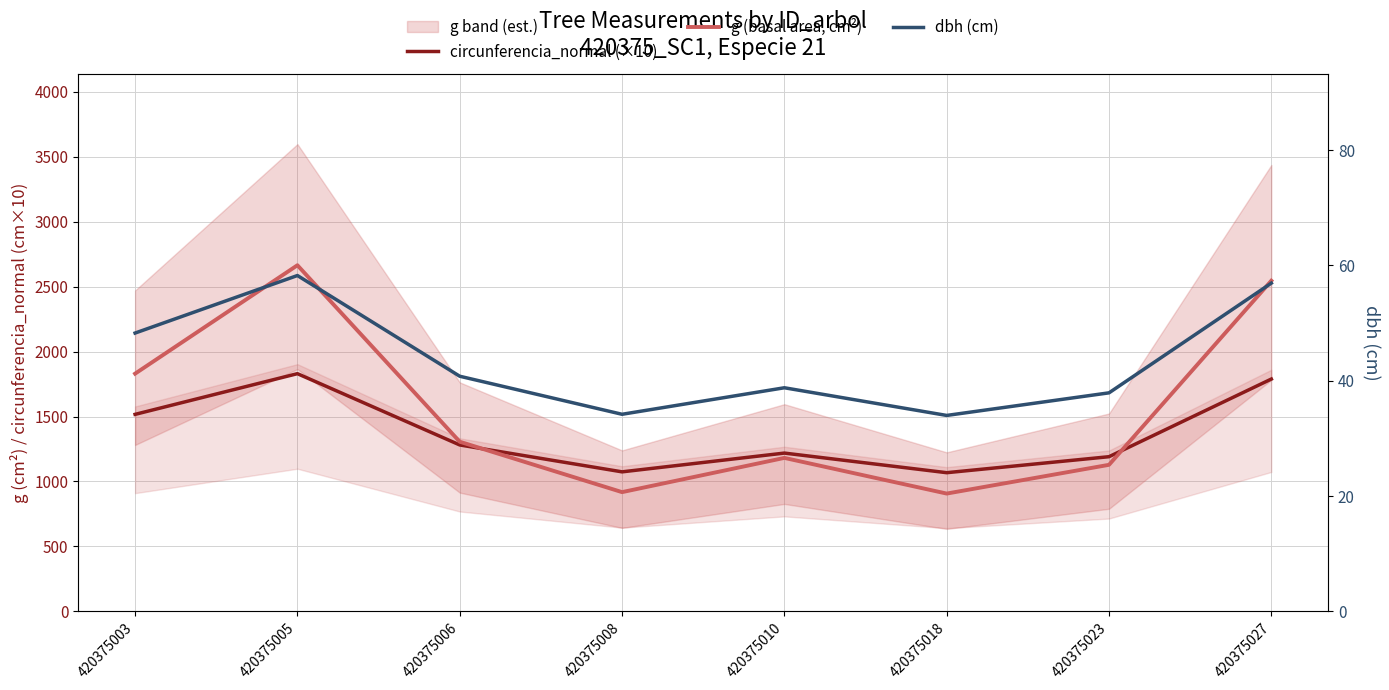

Is this an area chart (filled region under the line)?

No